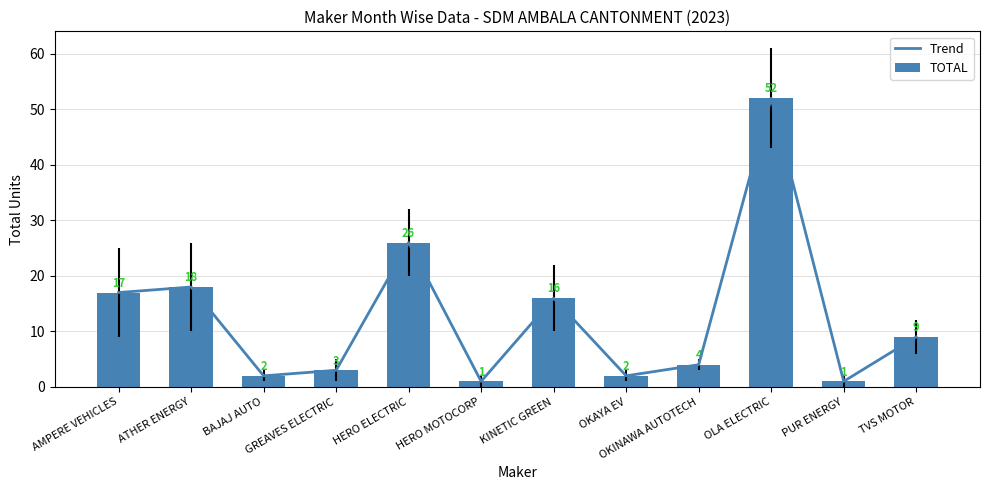

Reading left to right, what are all the values shown in this chart?

Trend: 17	18	2	3	26	1	16	2	4	52	1	9
TOTAL: 17	18	2	3	26	1	16	2	4	52	1	9